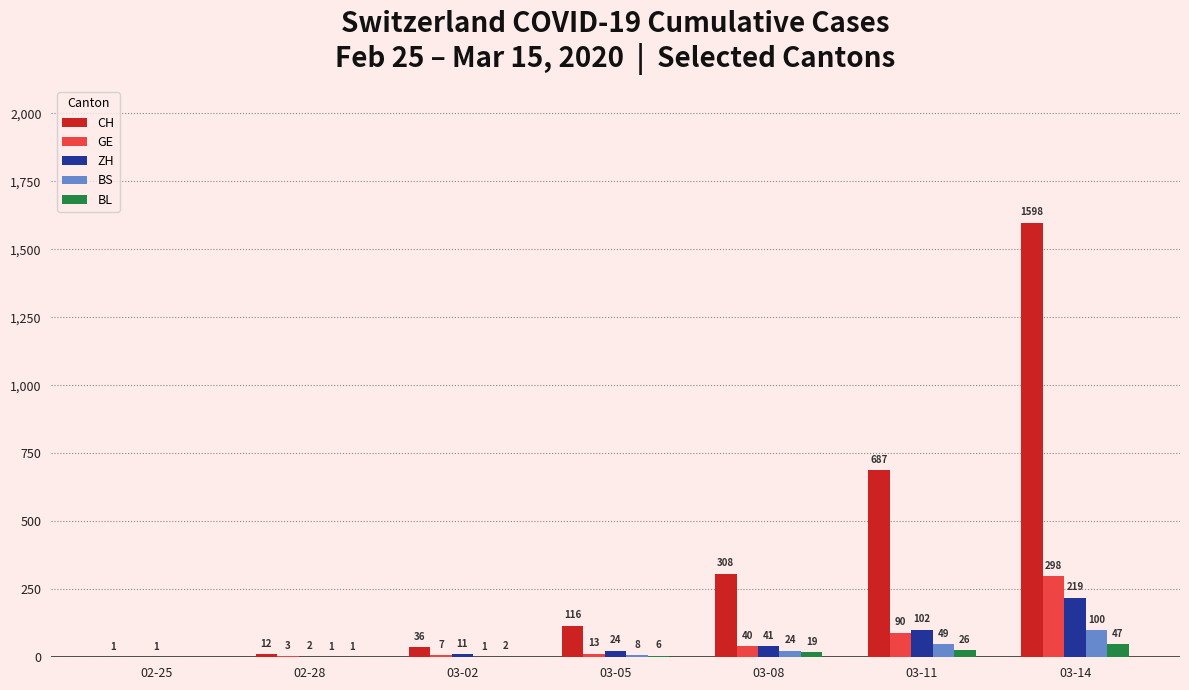

At which label is CH closest to 799?

03-11